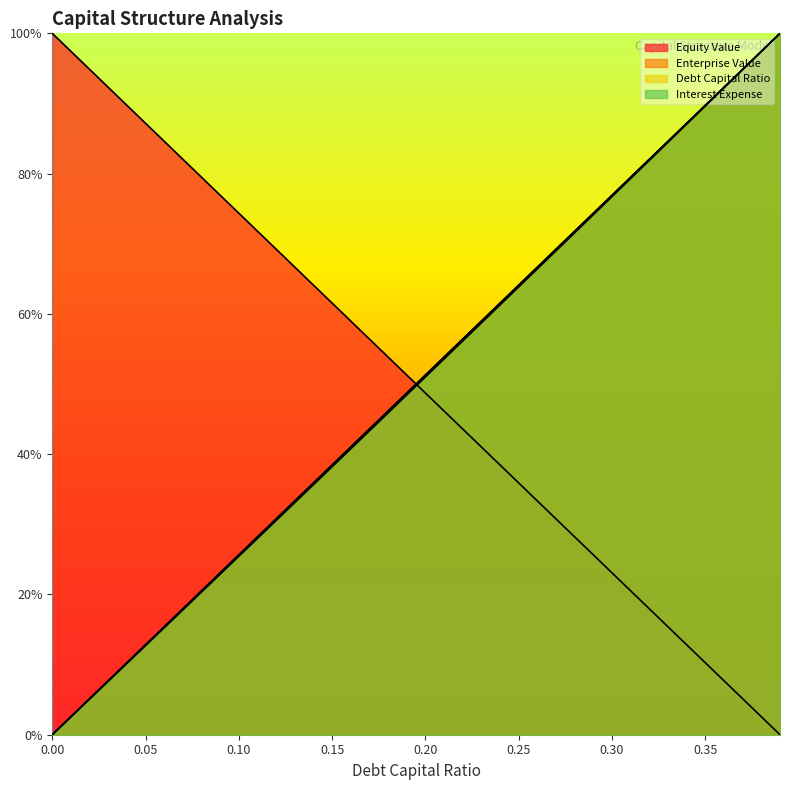

Which has a higher value, 0.1 or 0.22?

0.22